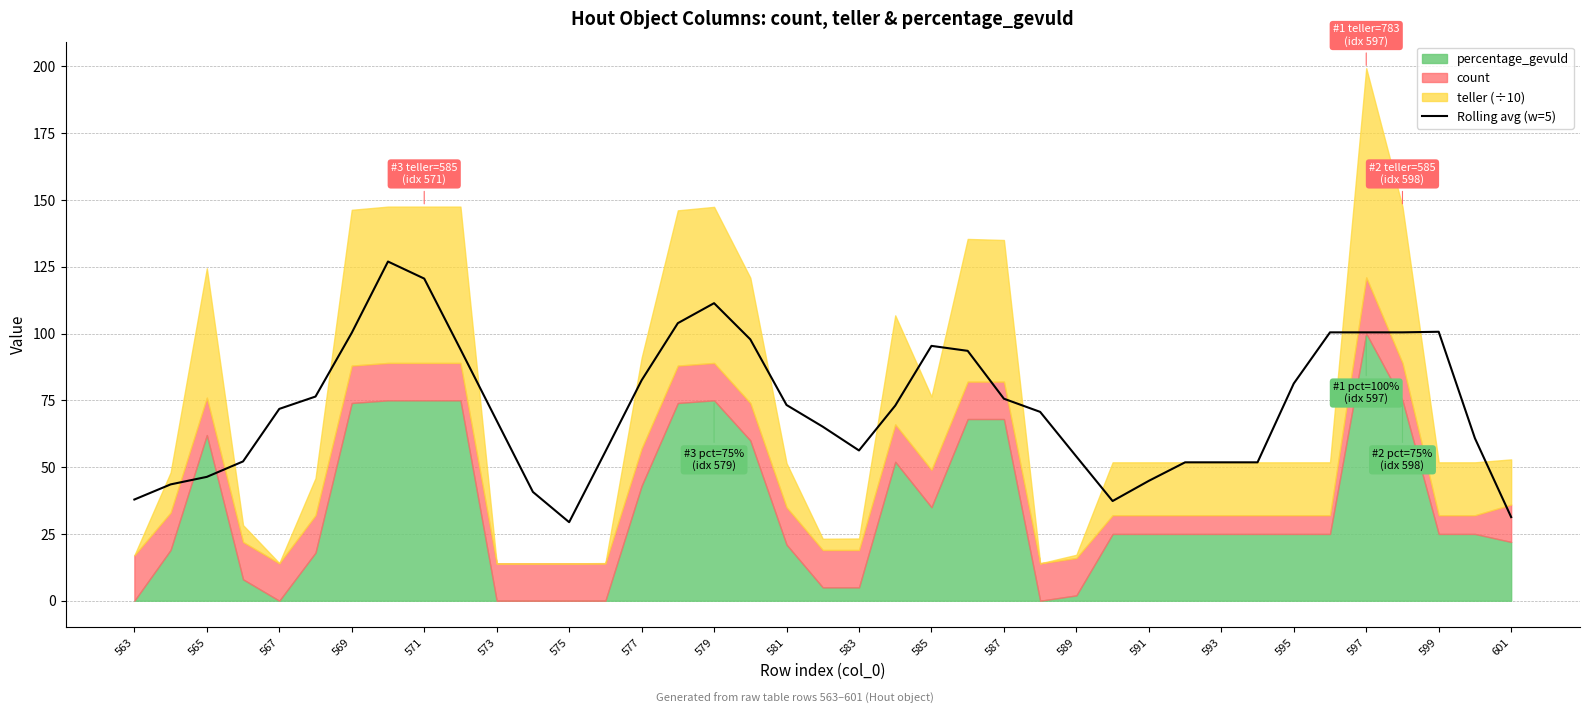

What is the difference between the second highest and minimum values?

91.2